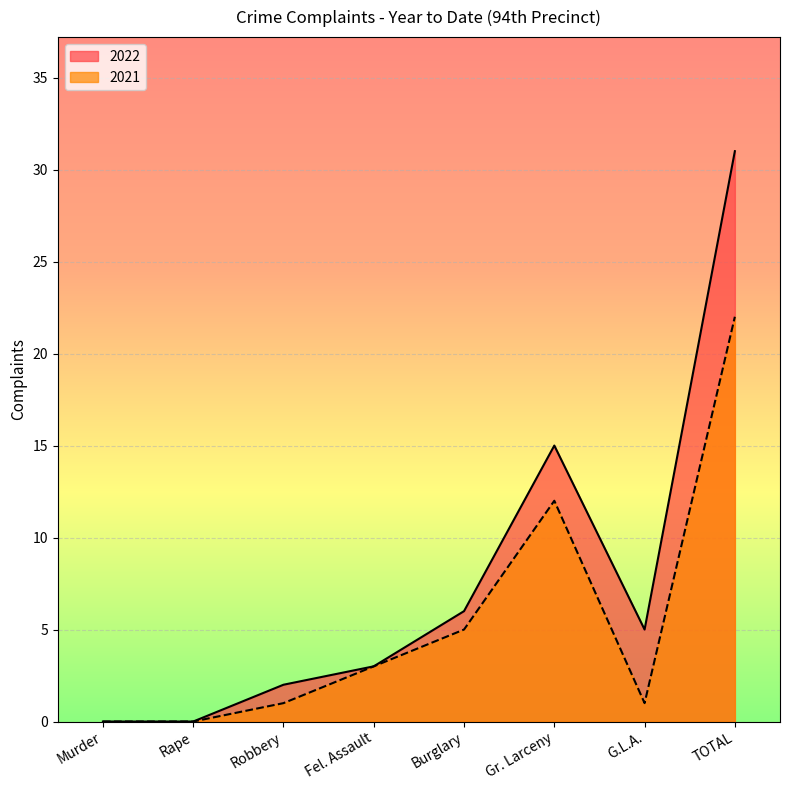

What is the label of the 4th point from the right?

Burglary